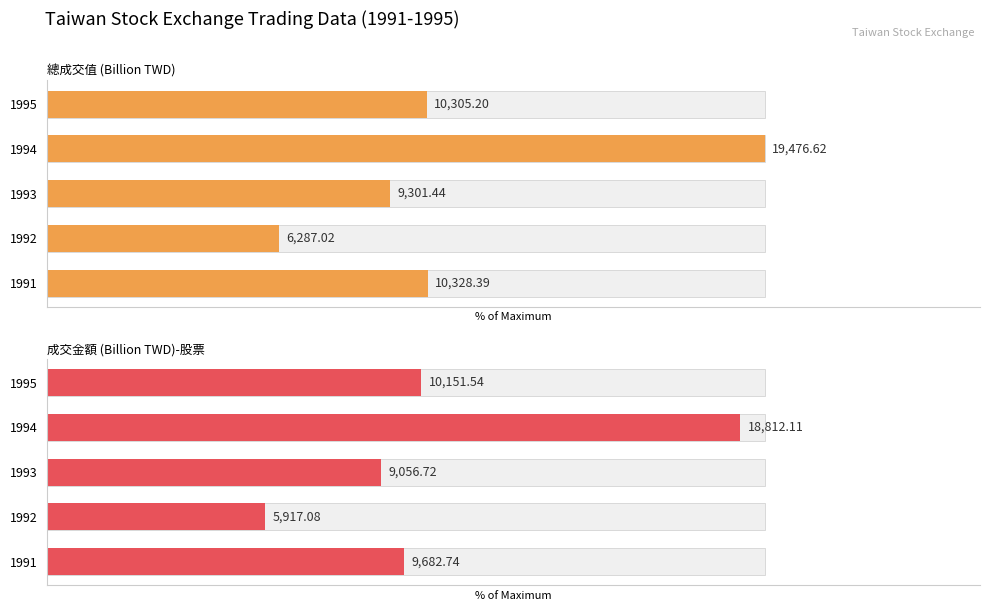

How many distinct data groups are displayed?

2